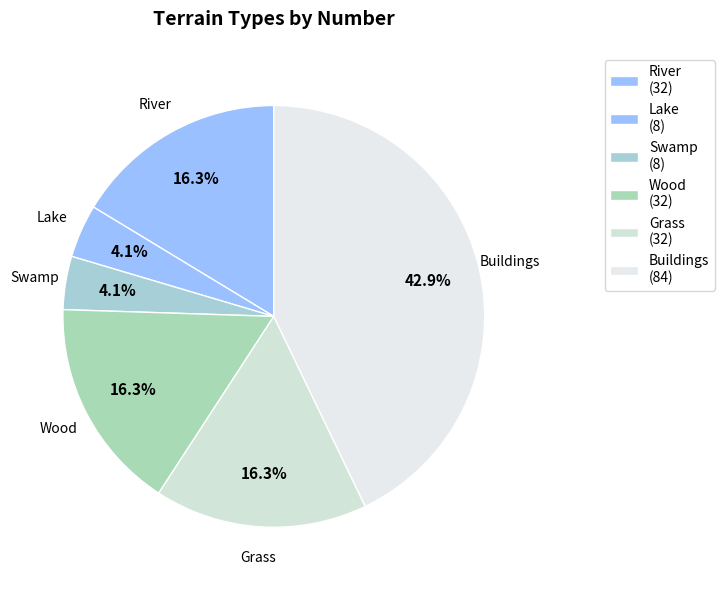

Count the number of slices in the pie.

6